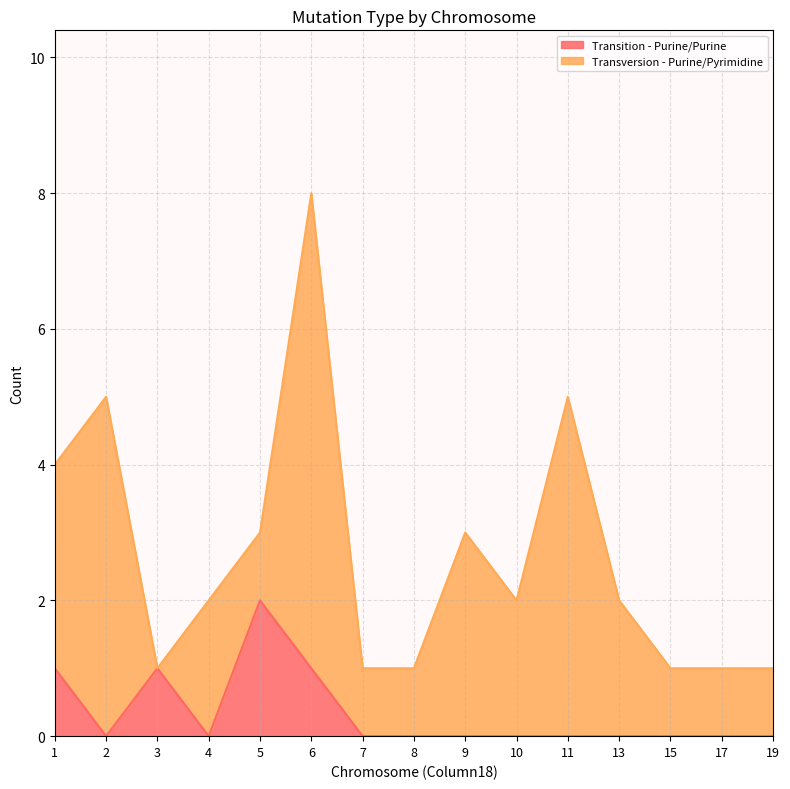

Does the chart display data point markers on the line(s)?

No